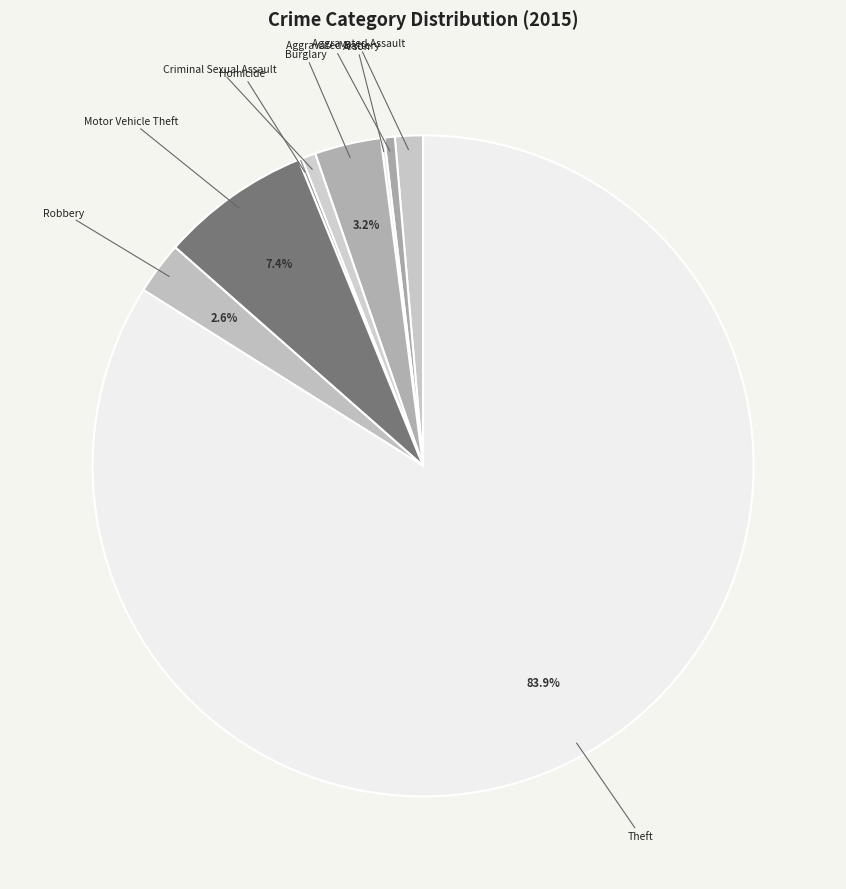

Which category accounts for the majority?

Theft